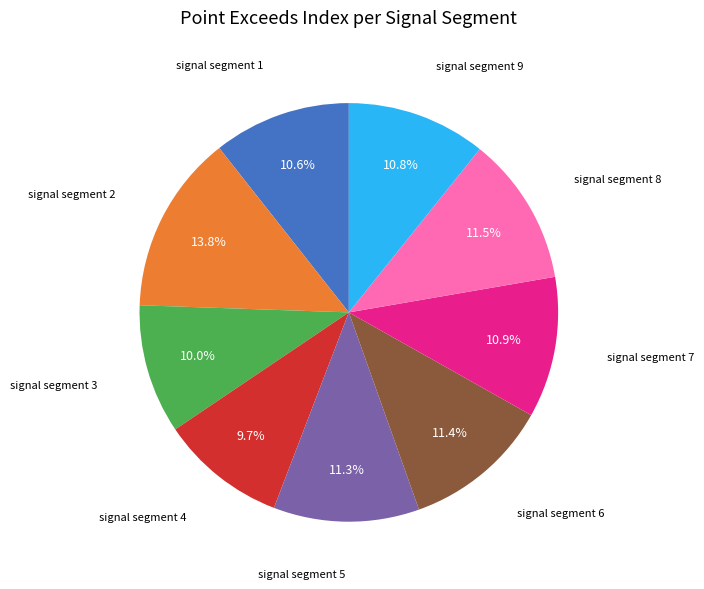

To the nearest percent, what percentage of the pie is signal segment 6?

11%